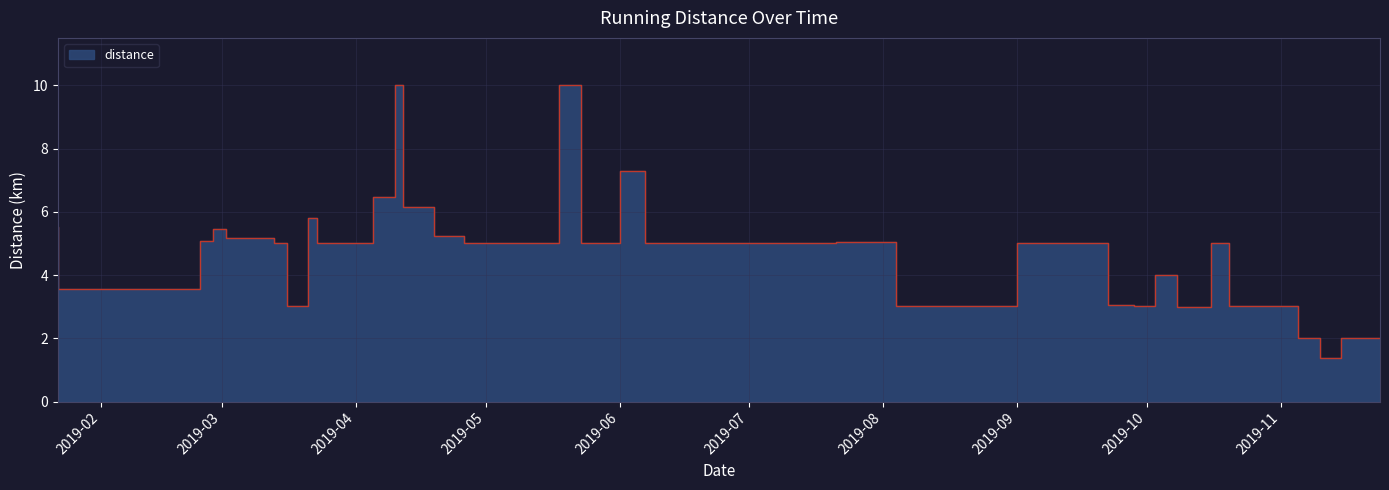

At which label does the data first exceed 5?

2019-01-22